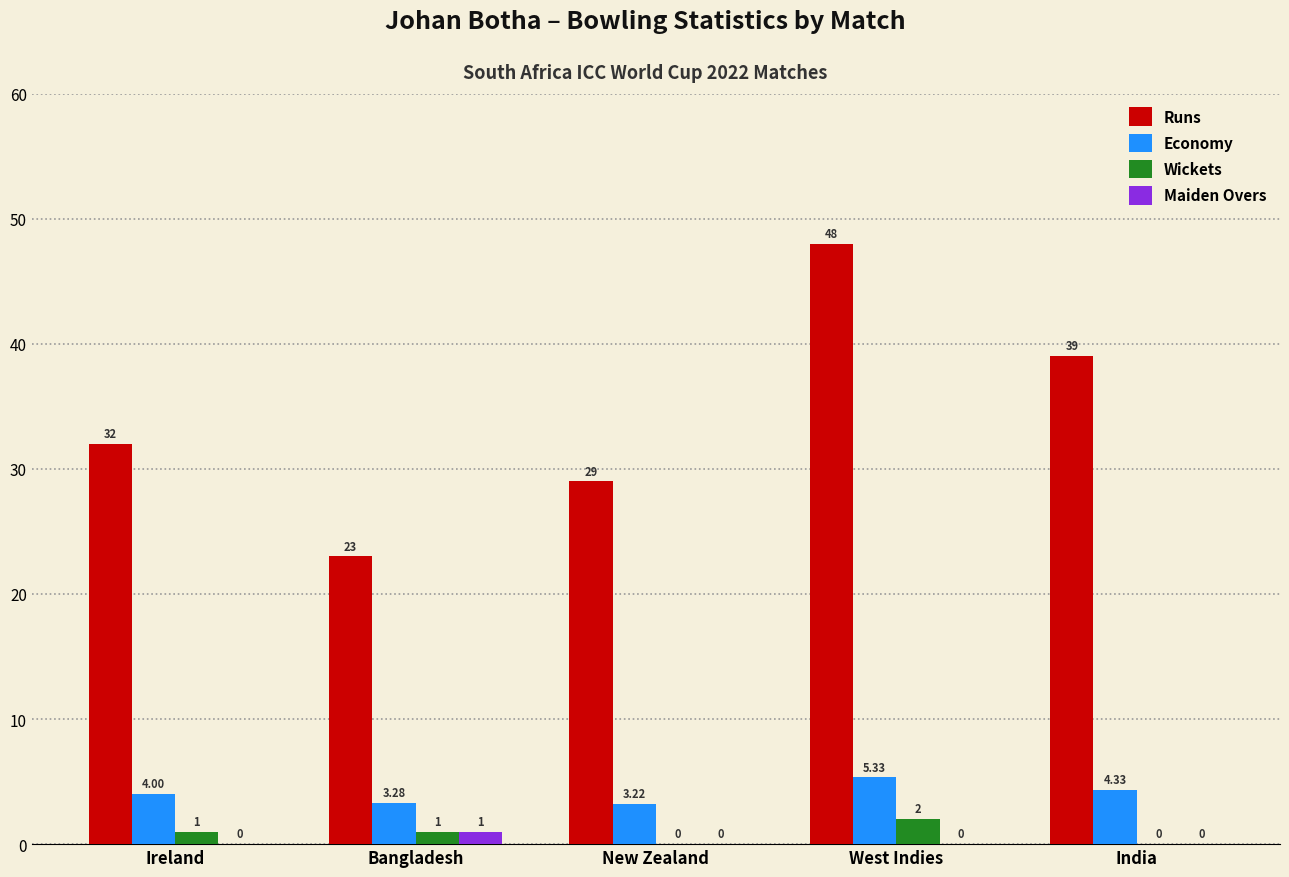

Which category has the highest value in the Runs series?

West Indies